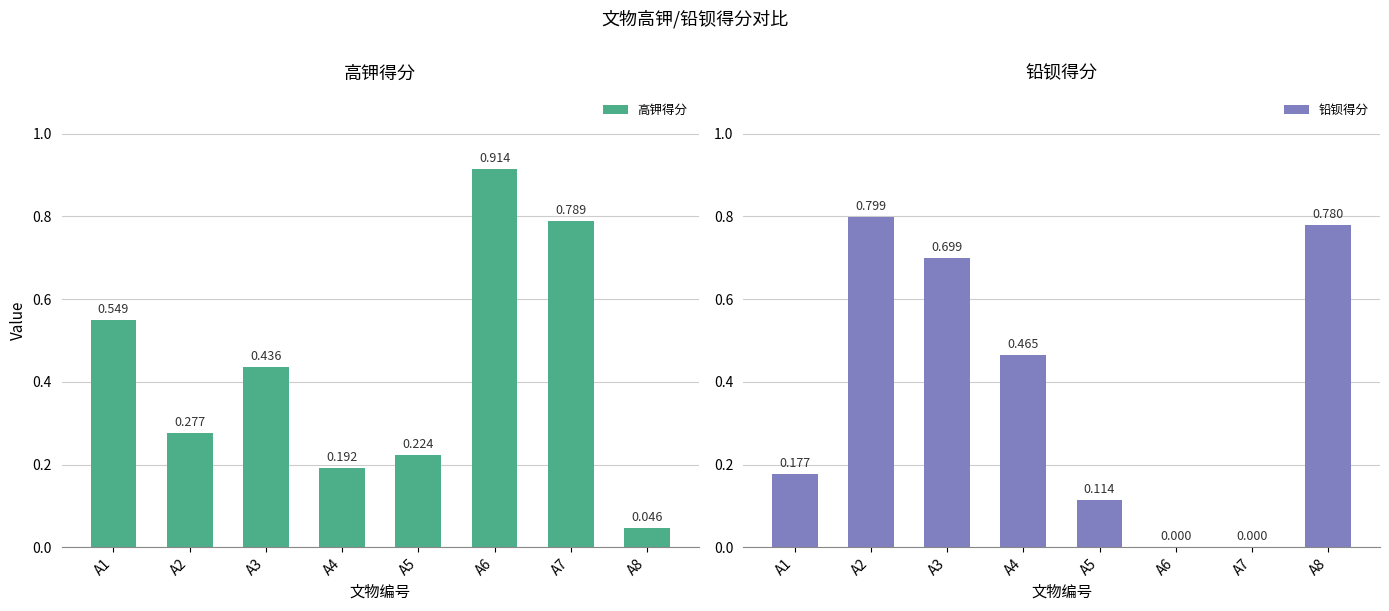

At which label does 铅钡得分 reach its peak?

A2